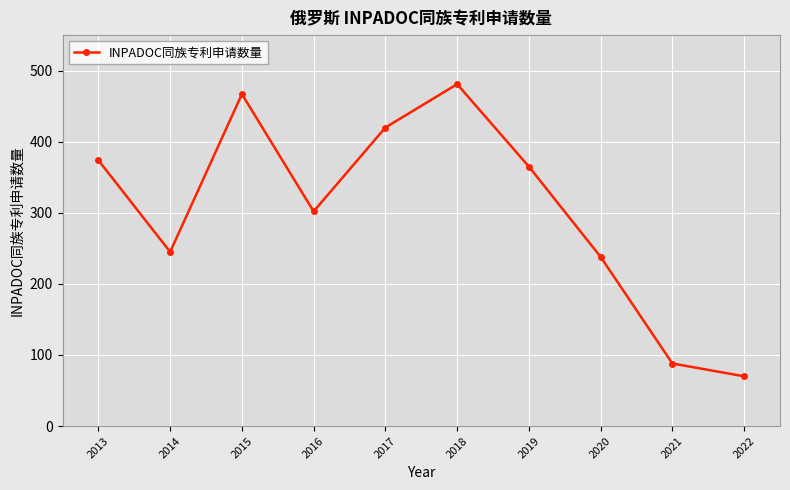

List the labels in order of value, smallest first.

2022, 2021, 2020, 2014, 2016, 2019, 2013, 2017, 2015, 2018